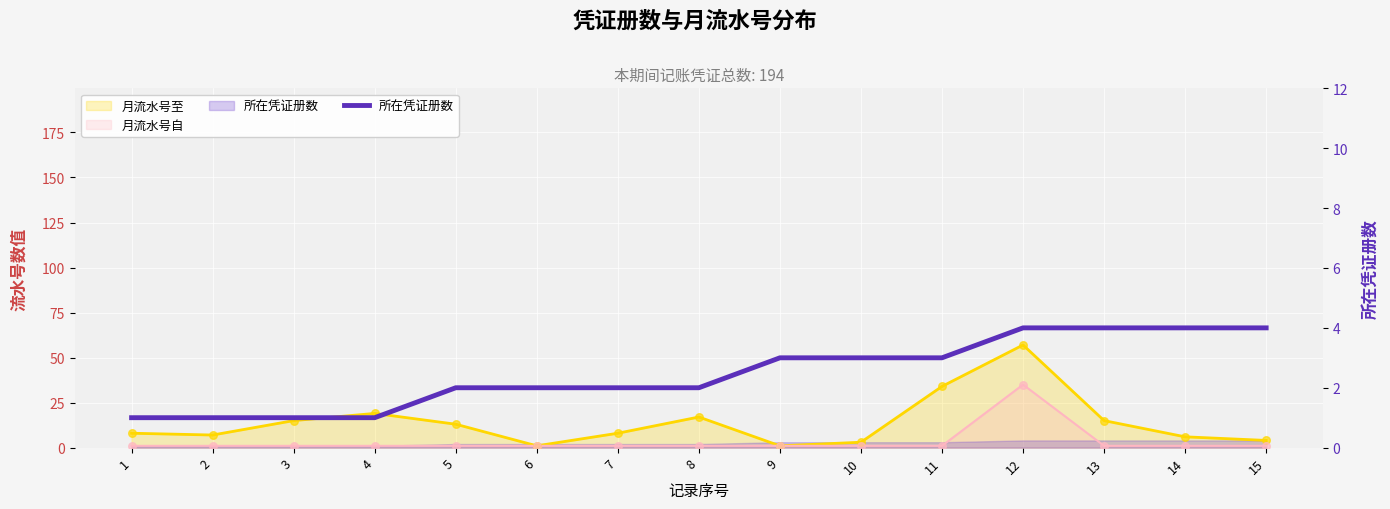

What is the change in value from 2 to 10?

+2